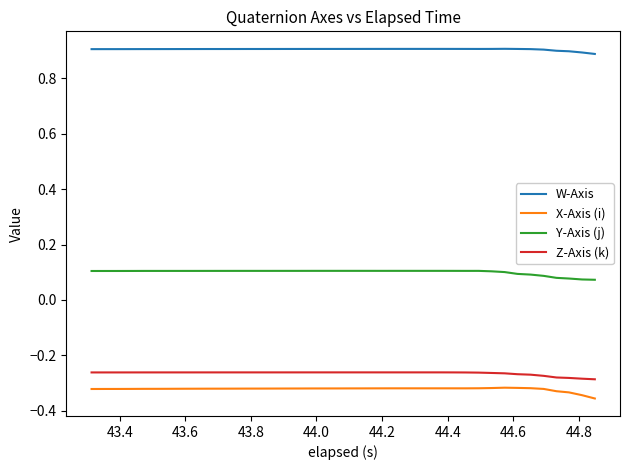

Does the chart display data point markers on the line(s)?

No